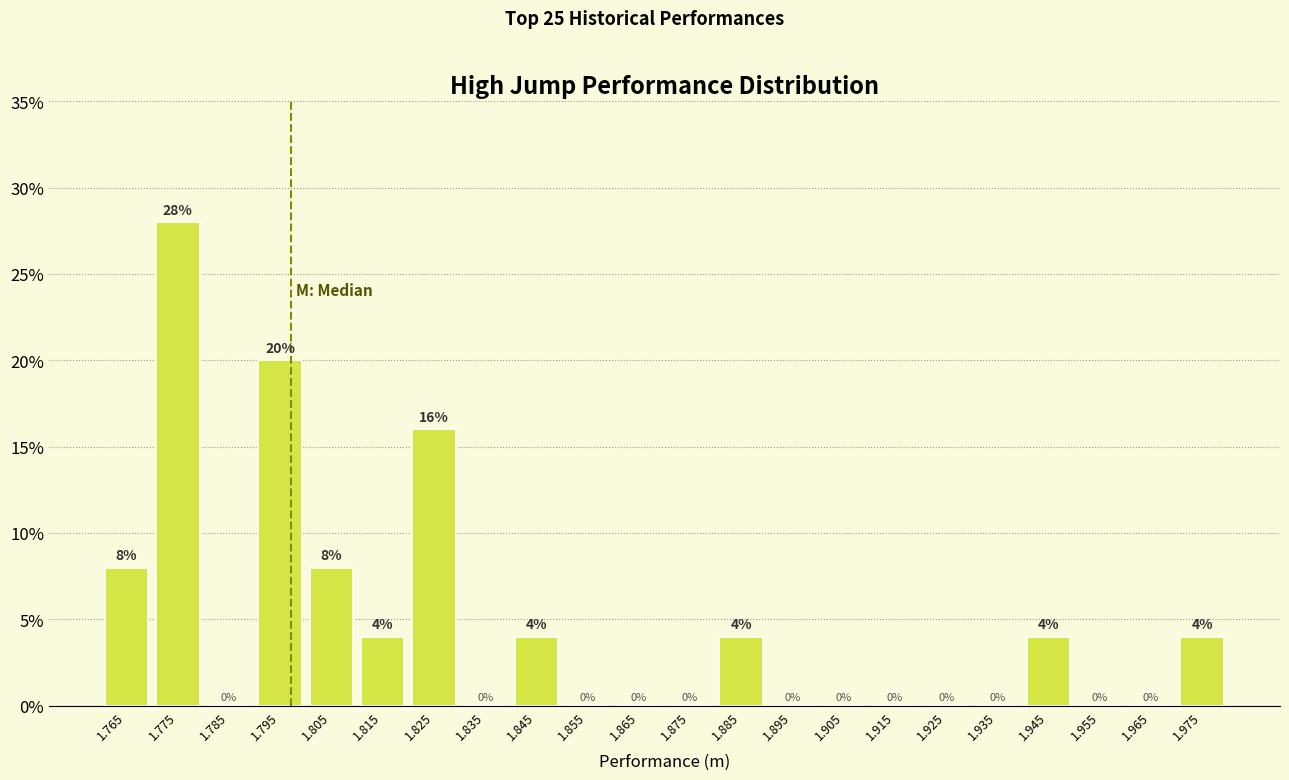

How tall is the bar that spans 1.82 to 1.83 on the x-axis?

16